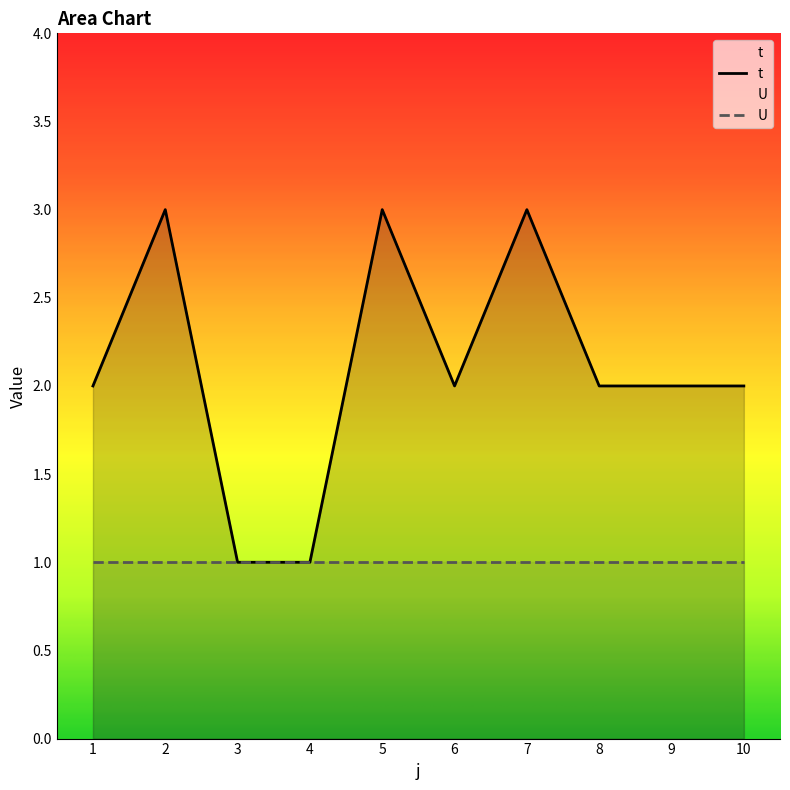

What is the value of the 6th point from the left?

2